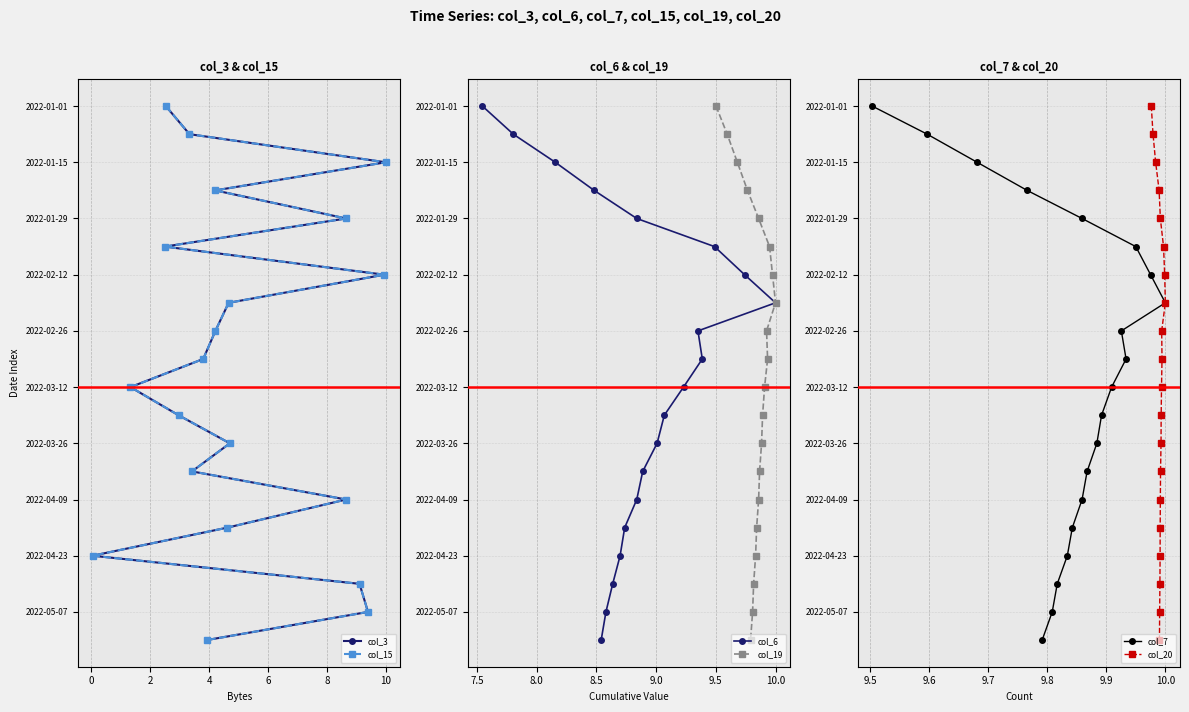

True or false: col_19 and col_6 intersect in this chart.

False